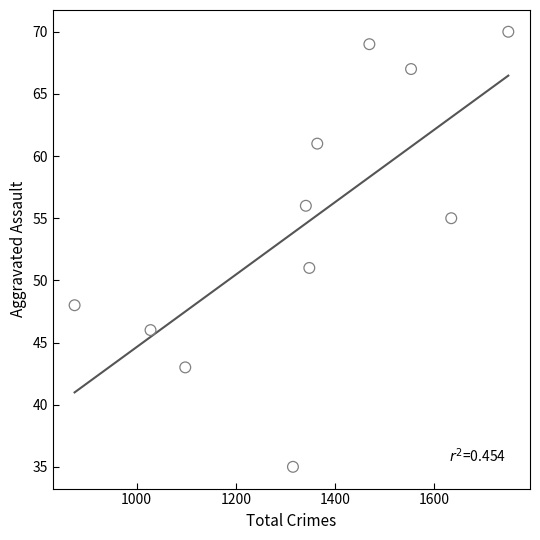

What is the average X value?

1343